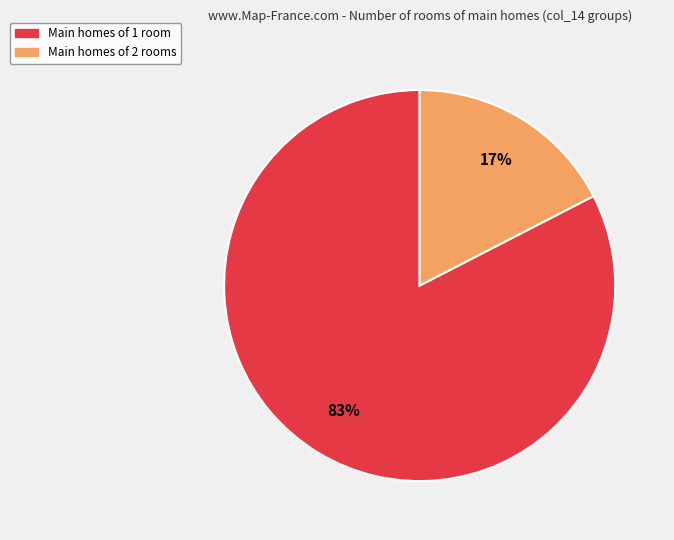

To the nearest percent, what is the average slice percentage?

50%